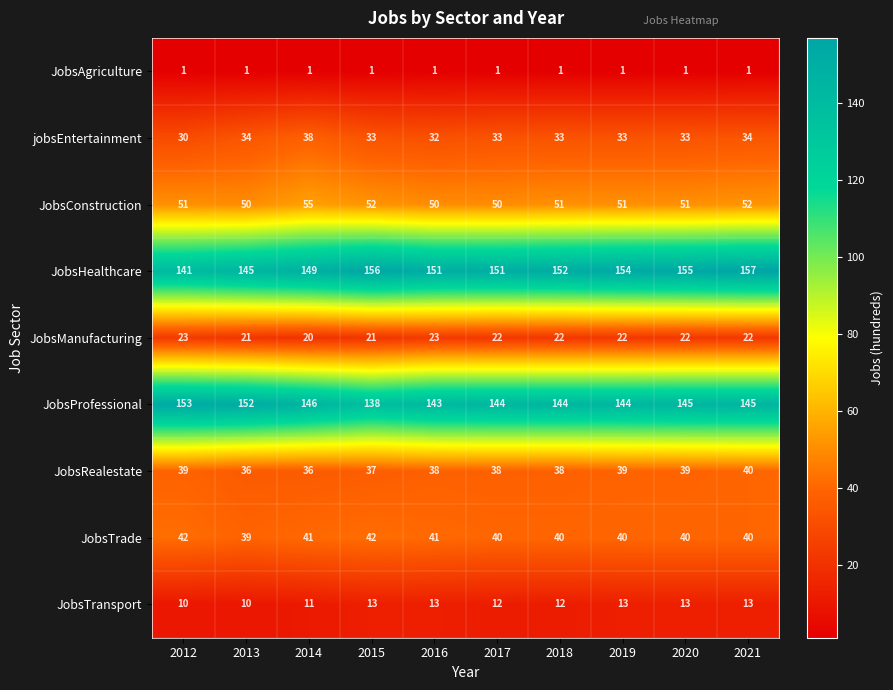

True or false: JobsConstruction has a value of 50 at 2017.

True